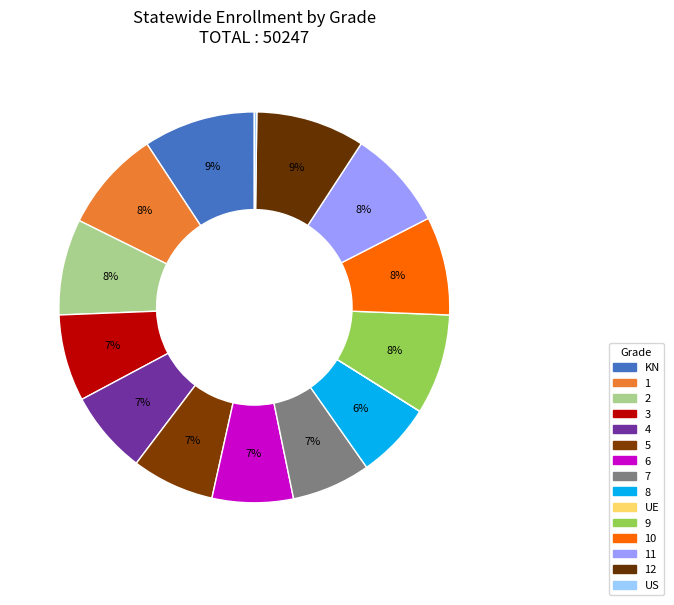

Rank the categories by value from lowest to highest.

UE, US, 8, 7, 6, 5, 4, 3, 2, 10, 11, 9, 1, 12, KN